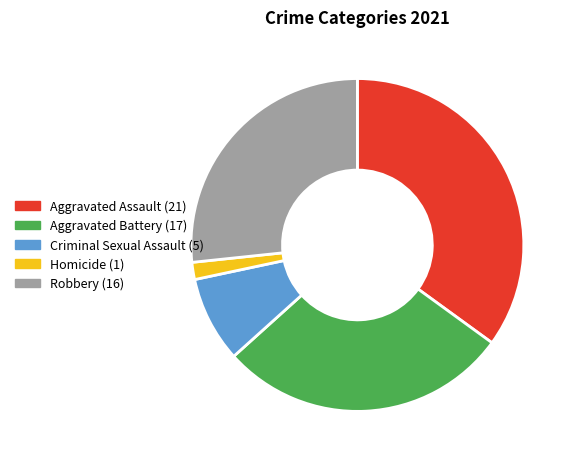

Is there a majority slice in this chart?

No